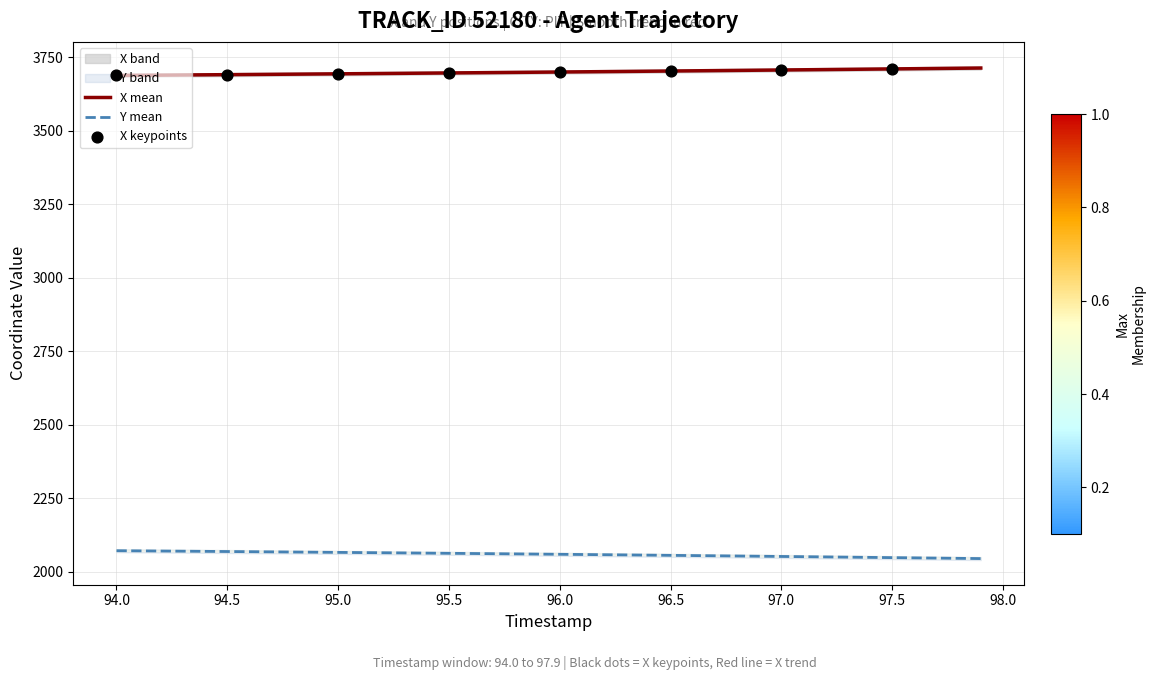

True or false: Y mean and X mean cross at least once.

False